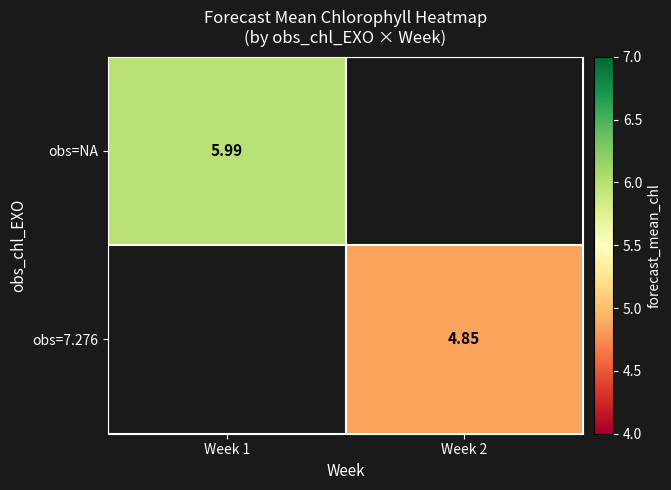

Is it true that obs=NA equals 6.0 at Week 1?

True